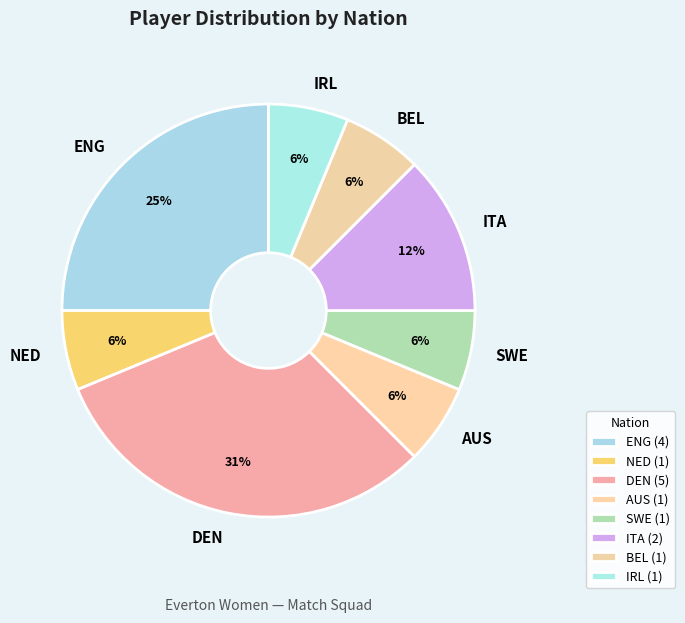

Is there a majority slice in this chart?

No